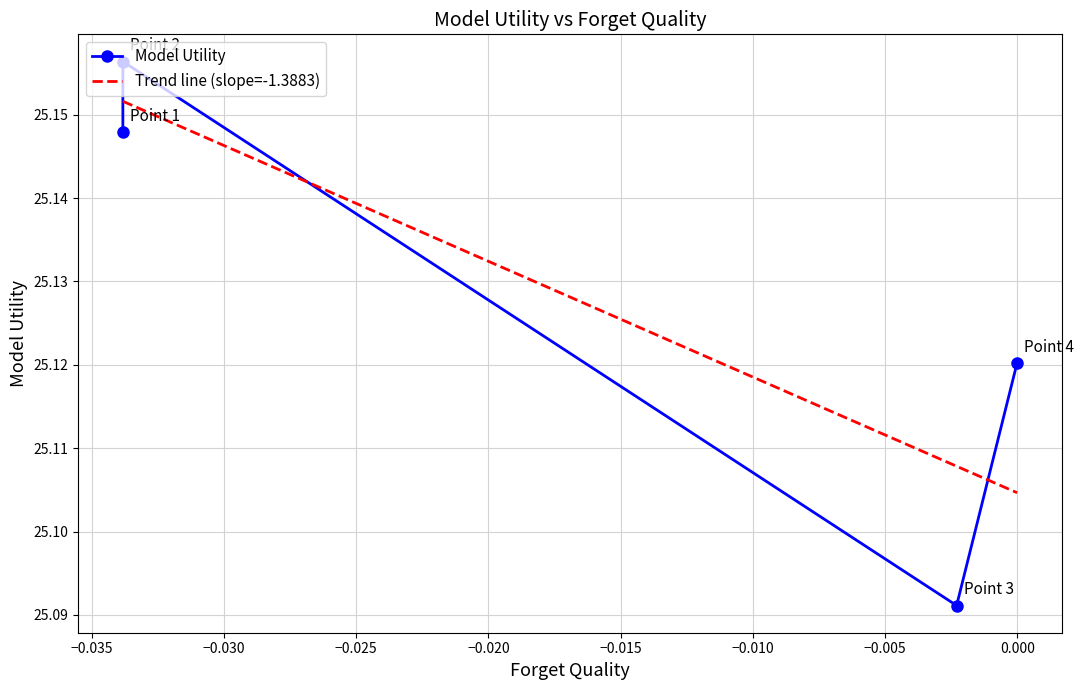

True or false: there are more than 2 points higher than both neighbors.

False